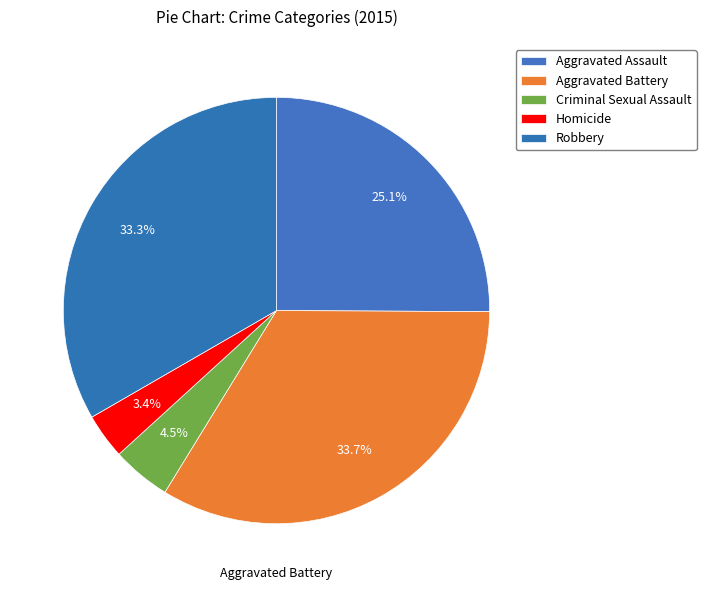

How many segments does this pie chart have?

5